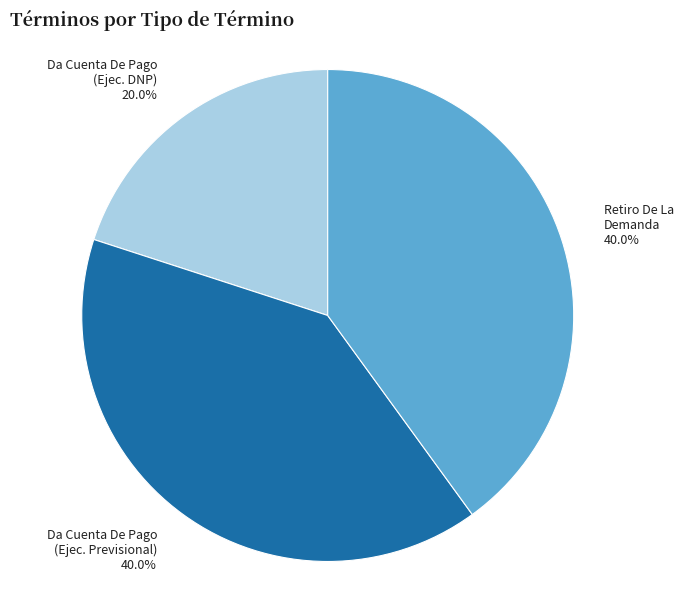

Is there any slice that represents more than half of the pie?

No